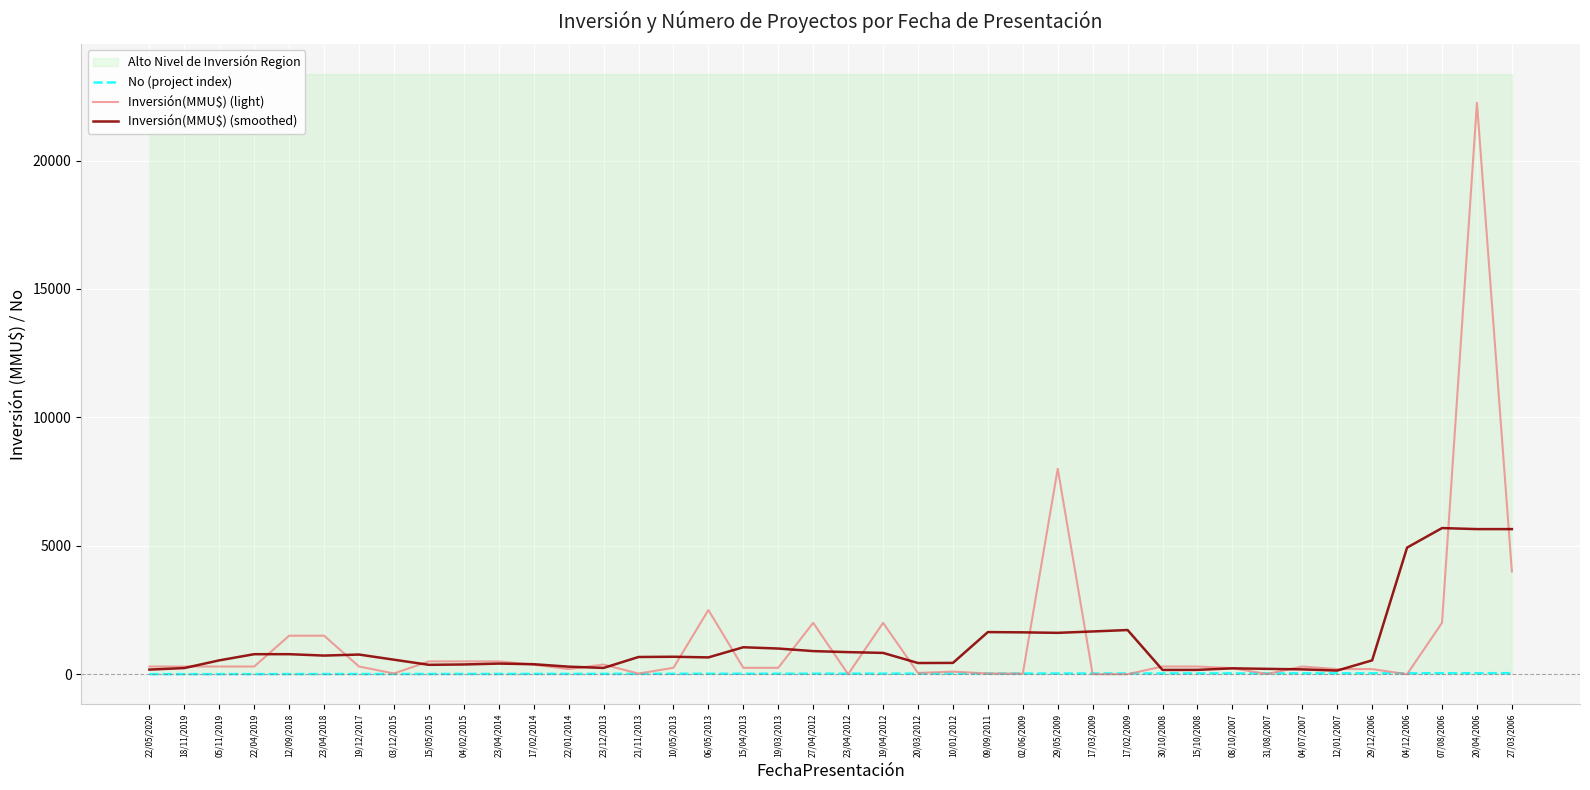

Is the value of No (project index) at 19/12/2017 greater than the value of Inversión(MMU$) (smoothed) at 29/05/2009?

No